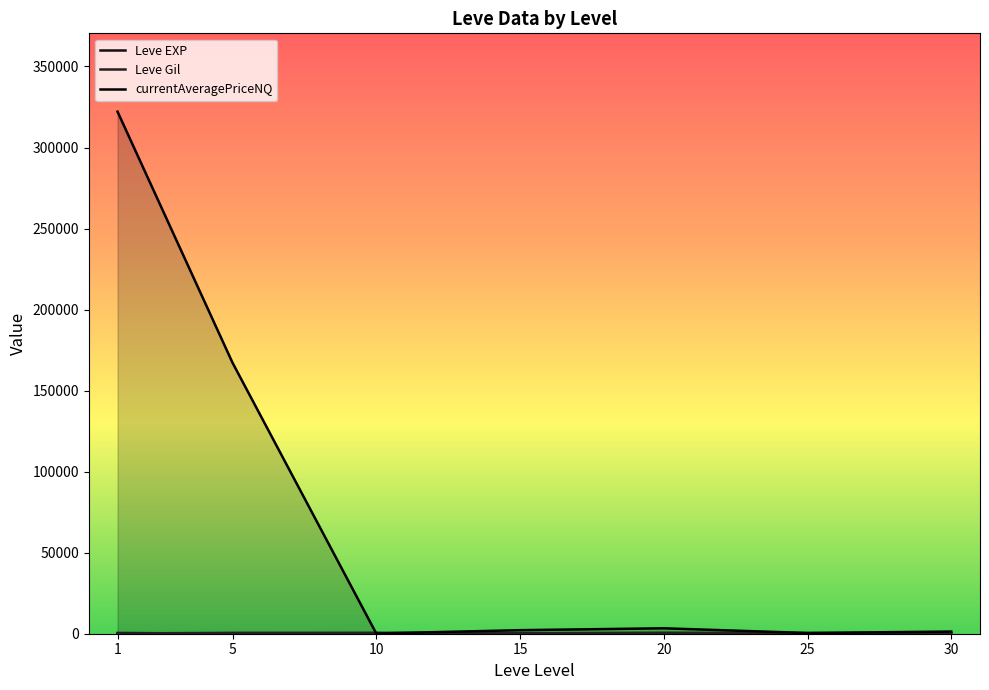

Which series has the largest range (max minus min)?

currentAveragePriceNQ